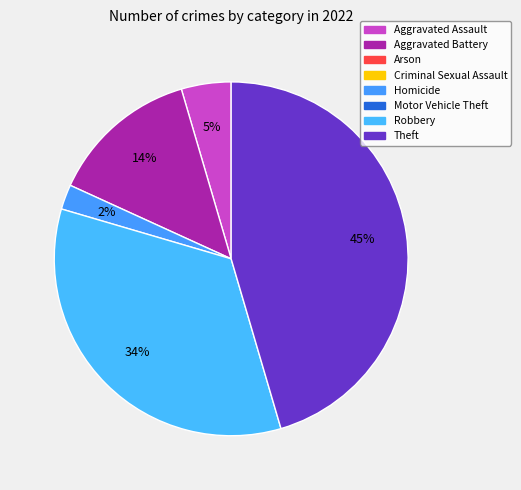

How many slices are in this pie chart?

5